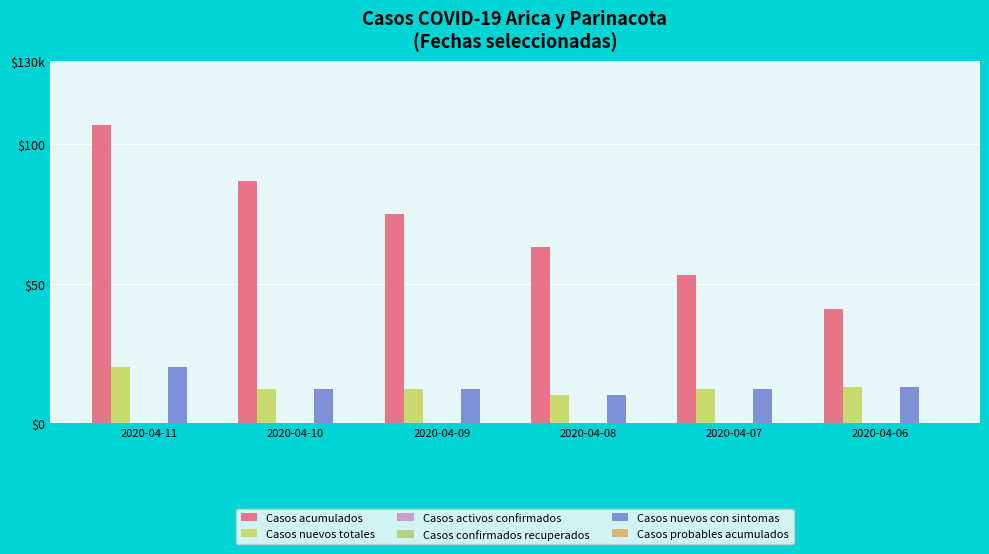

Between 2020-04-09 and 2020-04-06, which is larger?

2020-04-09